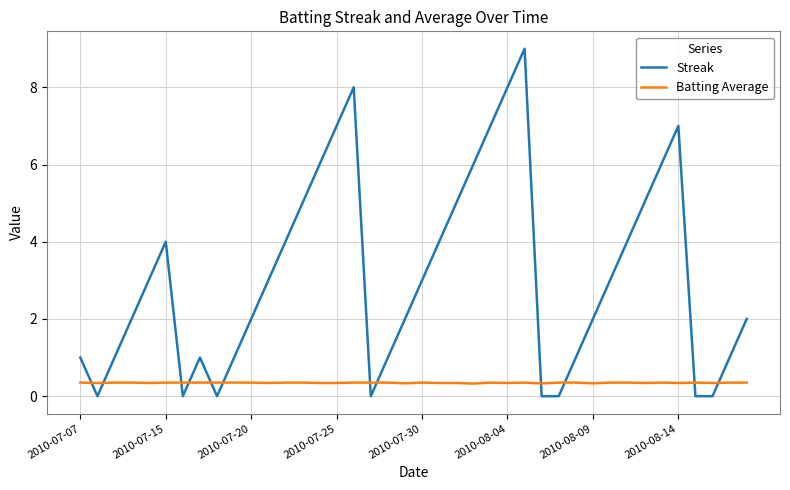

Does the chart display data point markers on the line(s)?

No